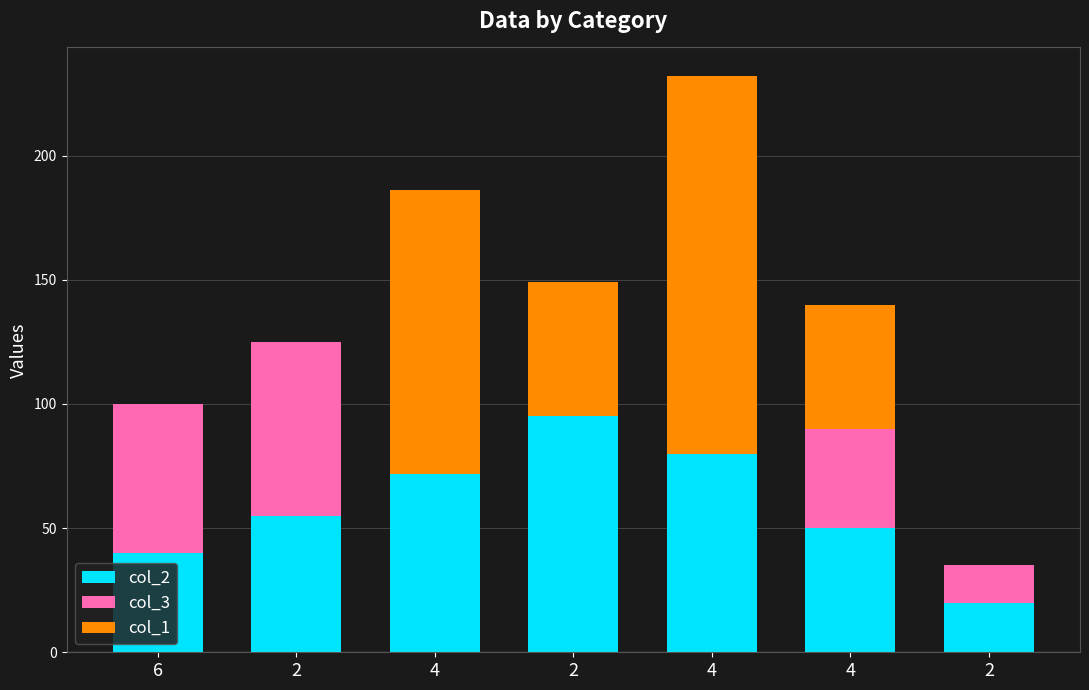

What is the average value of the col_3 series?

26